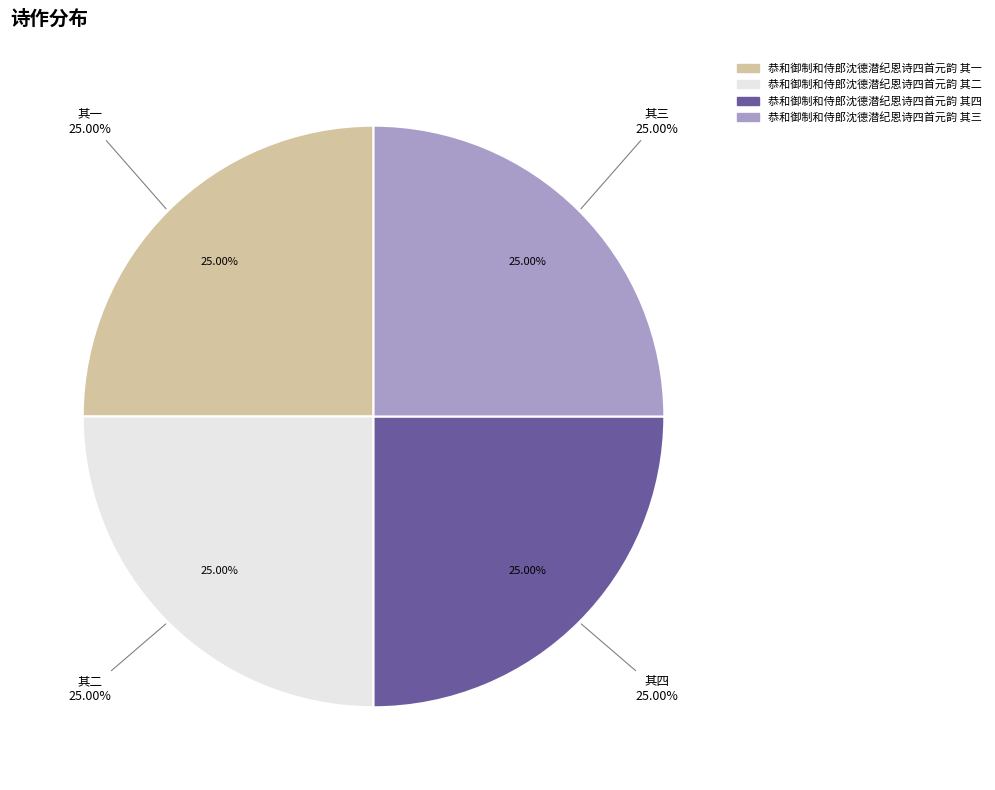

To the nearest percent, what percentage of the pie is 恭和御制和侍郎沈德潜纪恩诗四首元韵 其四?

25%